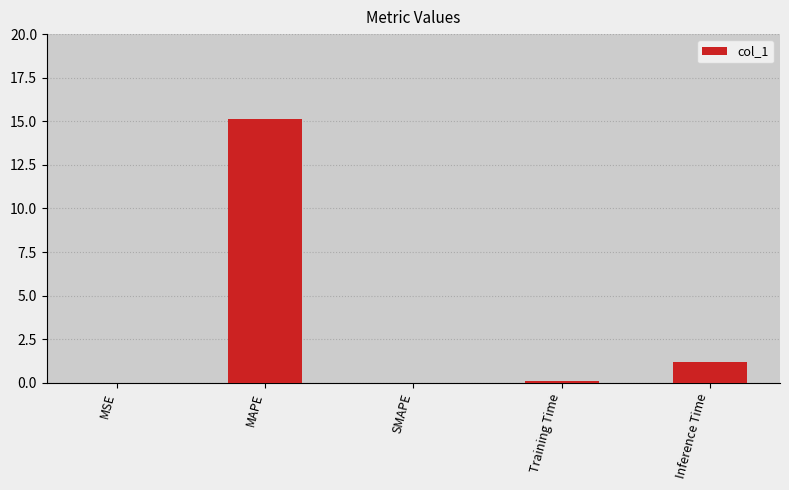

Which label corresponds to the largest value in the chart?

MAPE